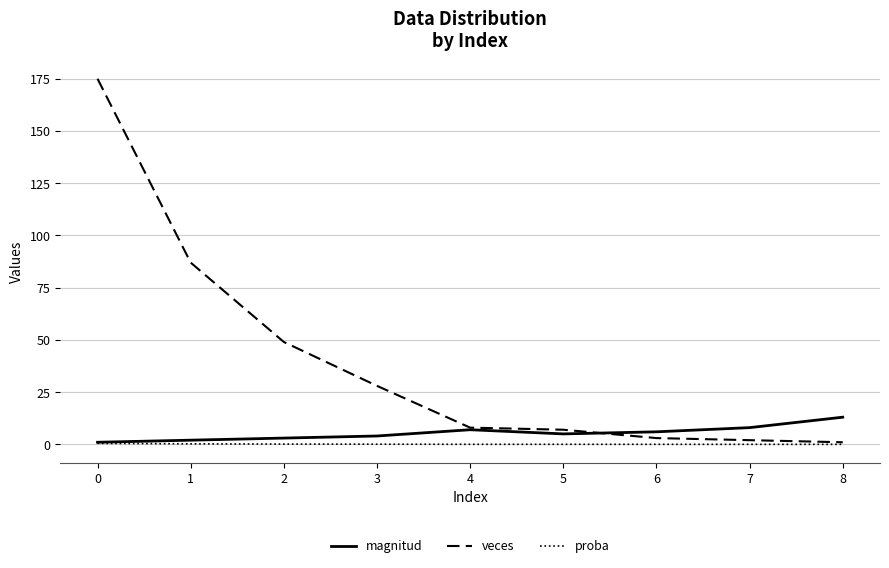

List the series in order of their peak value, lowest first.

proba, magnitud, veces